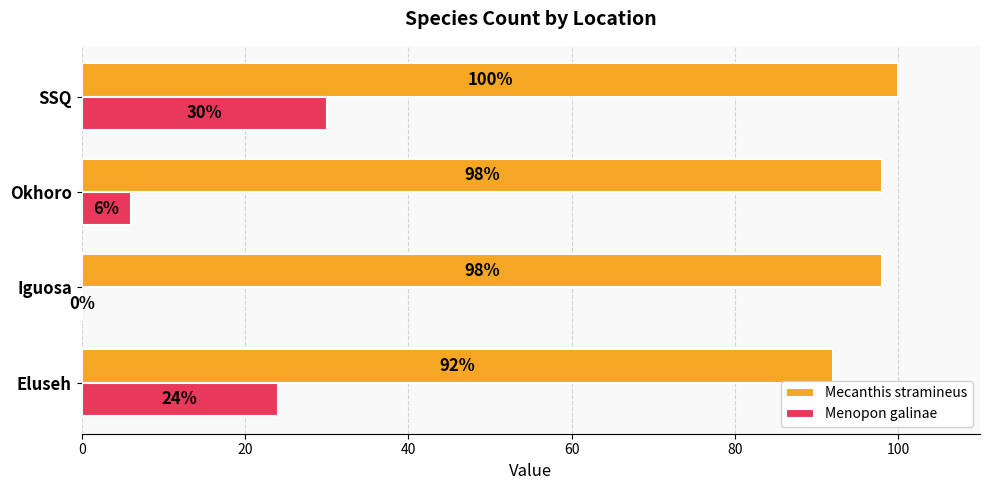

How many Mecanthis stramineus values are between 98 and 100?

3